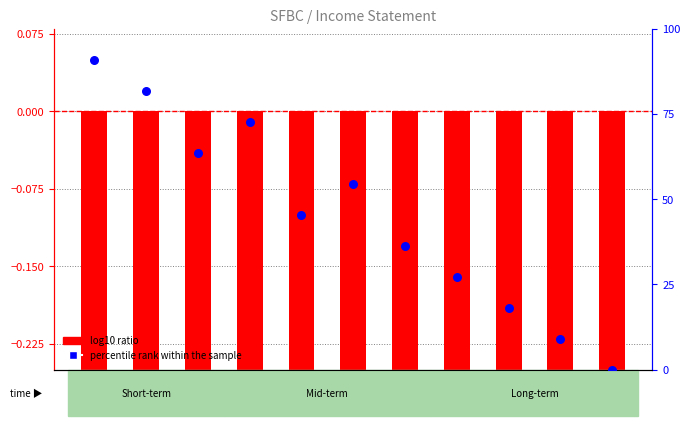

Is the value of percentile rank within the sample at 2019 greater than the value of log10 ratio at 2015?

Yes